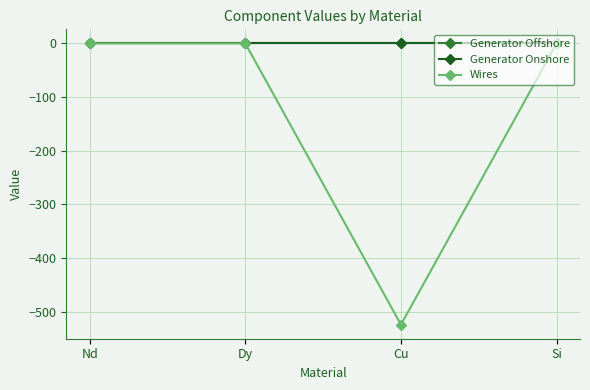

Is it true that Generator Onshore equals -0.0 at Cu?

True